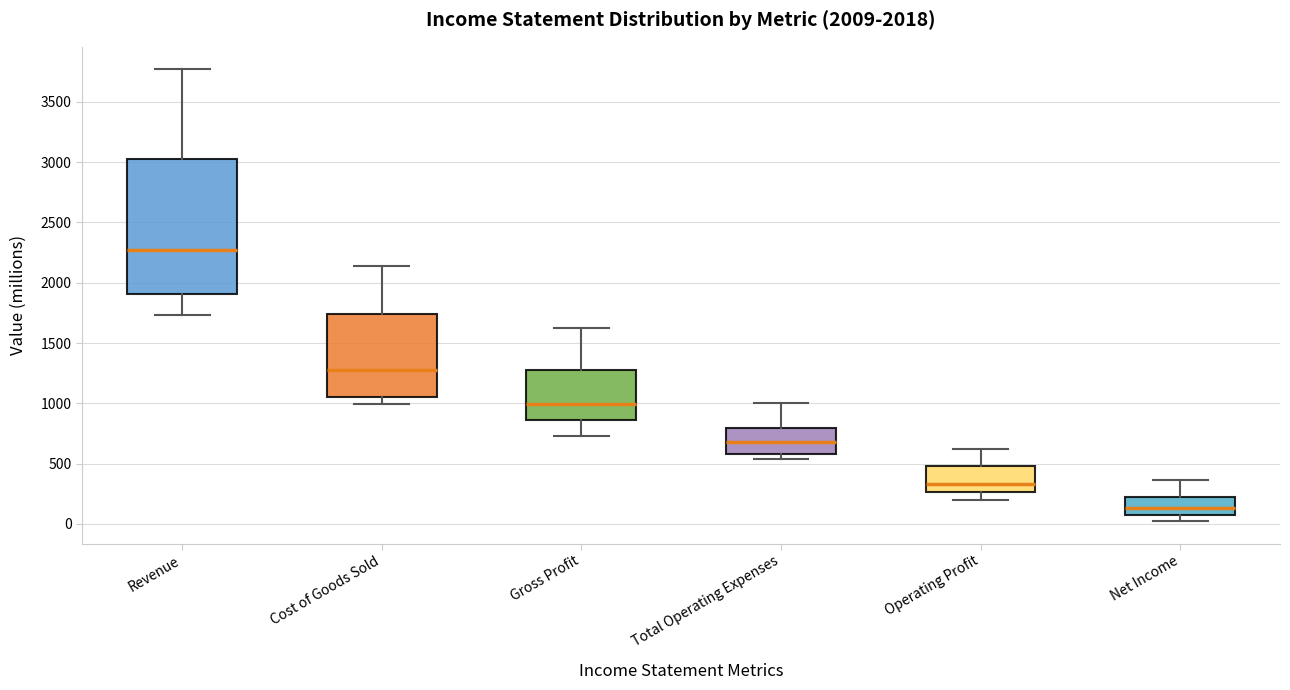

Reading left to right, transcribe this box plot: for each box, give where its median line is, the range the box spans, and where its two whiskers end, as read against the y-axis. The values are not printed on the chart, so give them approximately, as read against the axis.

Revenue: median 2250, box 1900 to 3000, whiskers 1750 to 3750
Cost of Goods Sold: median 1300, box 1050 to 1750, whiskers 1000 to 2150
Gross Profit: median 1000, box 850 to 1300, whiskers 750 to 1650
Total Operating Expenses: median 700, box 600 to 800, whiskers 550 to 1000
Operating Profit: median 350, box 250 to 500, whiskers 200 to 600
Net Income: median 150, box 50 to 200, whiskers 0 to 350